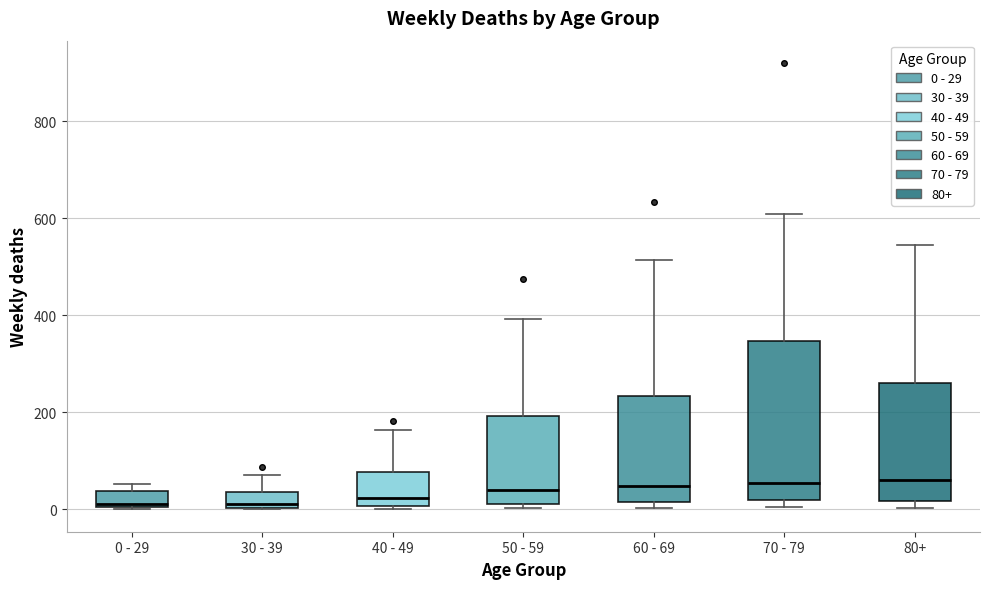

Reading left to right, read every box against the y-axis: the position of its median line, the range the box covers, and the ends of its whiskers. The values are not printed on the chart, so give them approximately, as read against the axis.

0 - 29: median 20, box 0 to 40, whiskers 0 to 60
30 - 39: median 20, box 0 to 40, whiskers 0 to 80
40 - 49: median 20, box 0 to 80, whiskers 0 (just below the box's lower edge) to 160
50 - 59: median 40, box 20 to 200, whiskers 0 to 400
60 - 69: median 40, box 20 to 240, whiskers 0 to 520
70 - 79: median 60, box 20 to 340, whiskers 0 to 600
80+: median 60, box 20 to 260, whiskers 0 to 540